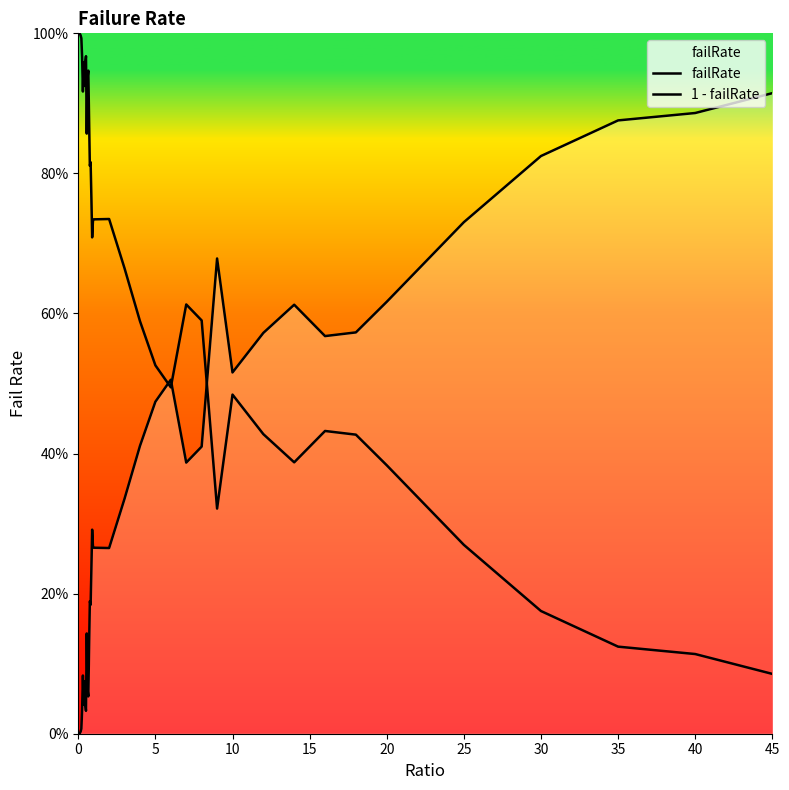

At how many categories does at least one series exceed 0?

40